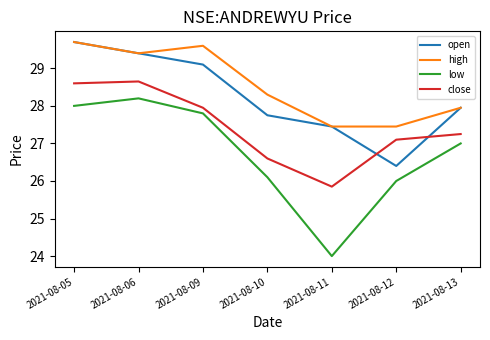

What is the sum of the low values at 2021-08-09 and 2021-08-13?

54.8